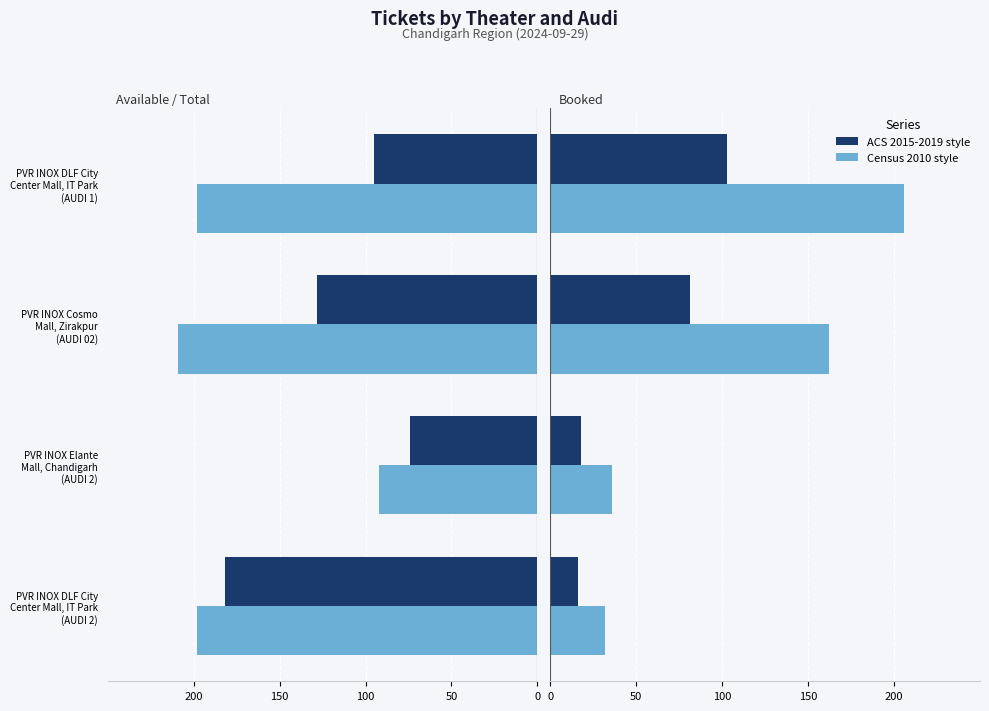

Reading right to left, list all the values displayed in this chart.

AvailableTickets: -95	-128	-74	-182
TotalTickets: -198	-209	-92	-198
BookedTickets: 103	81	18	16
BookedTickets (scaled): 206	162	36	32